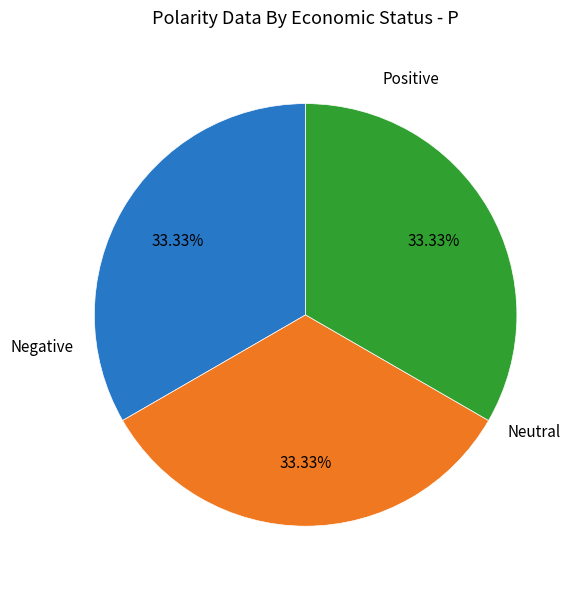

Does any single category account for the majority?

No